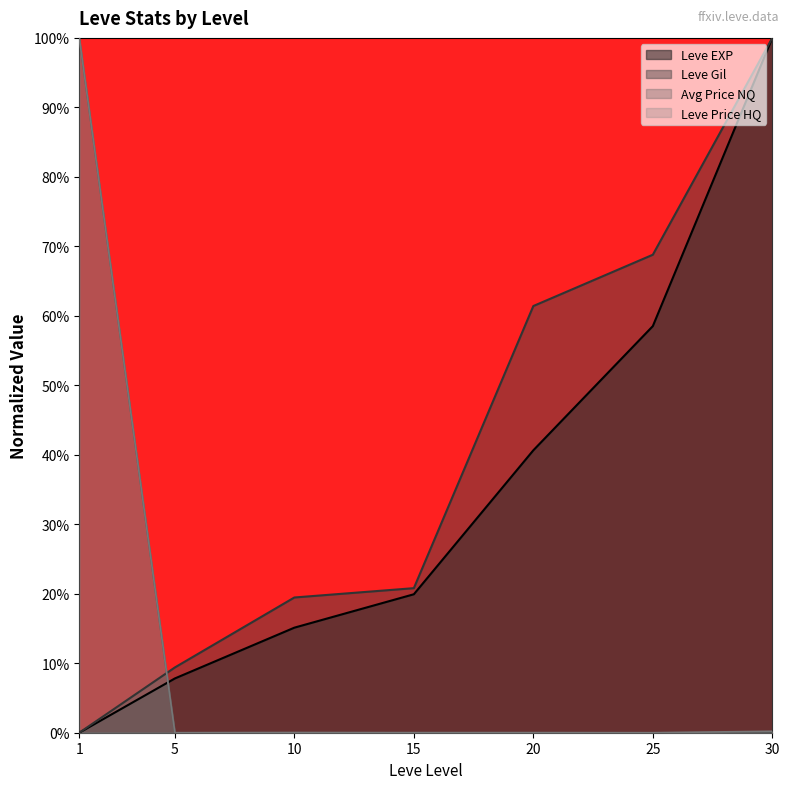

How many positive values does the LevePriceHQ series have?

5